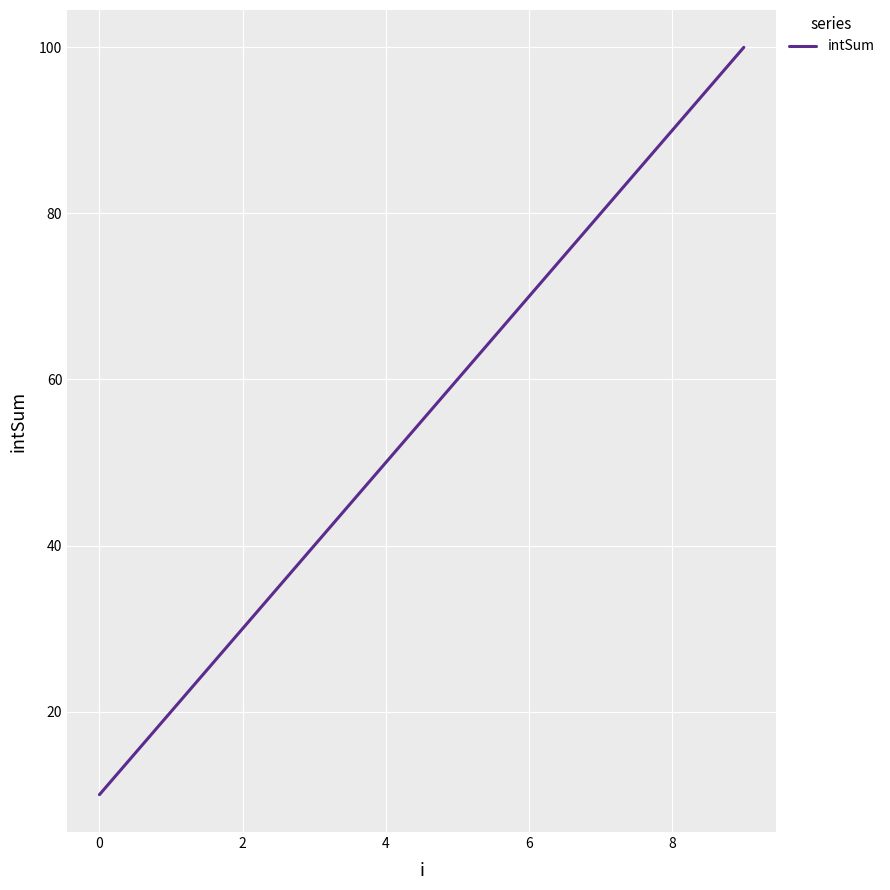

What is the maximum value shown in the chart?

100